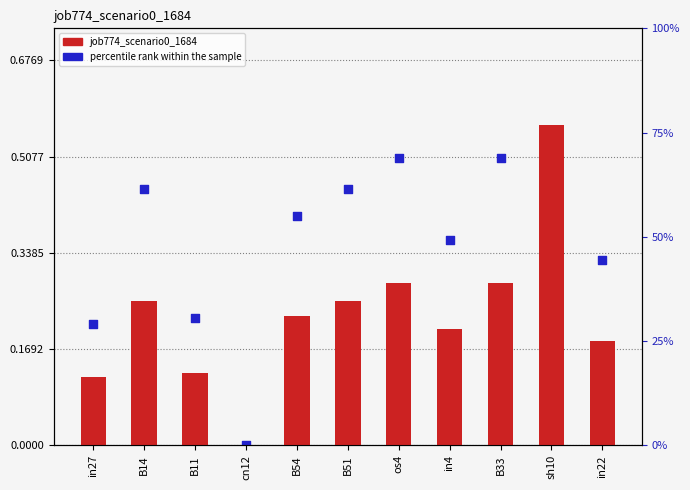

What are all the series names shown in the legend?

job774_scenario0_1684, percentile rank within the sample